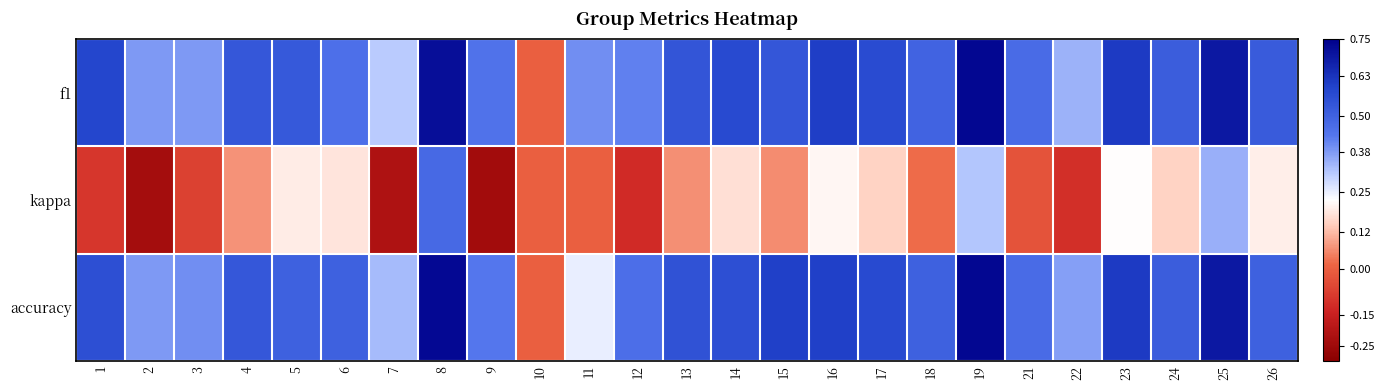

At how many categories does at least one series exceed 0?

24